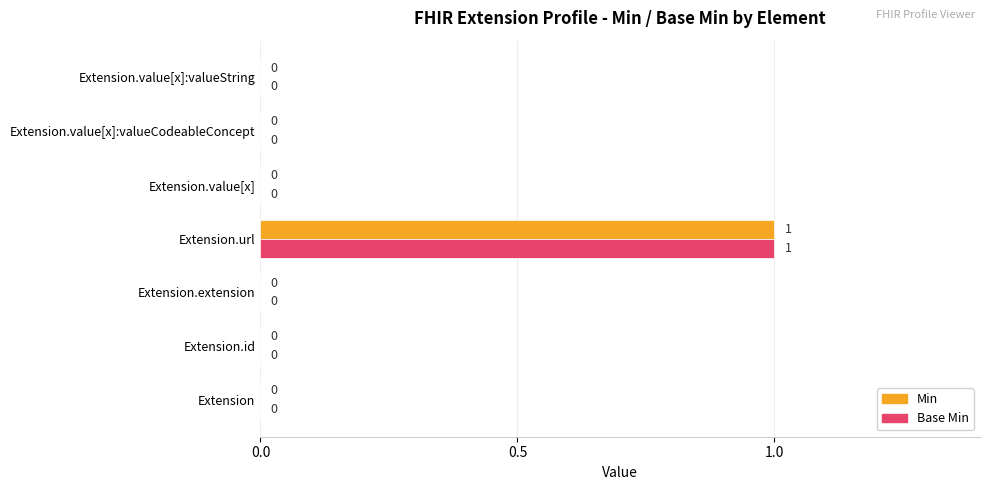

At which label does Min reach its peak?

Extension.url